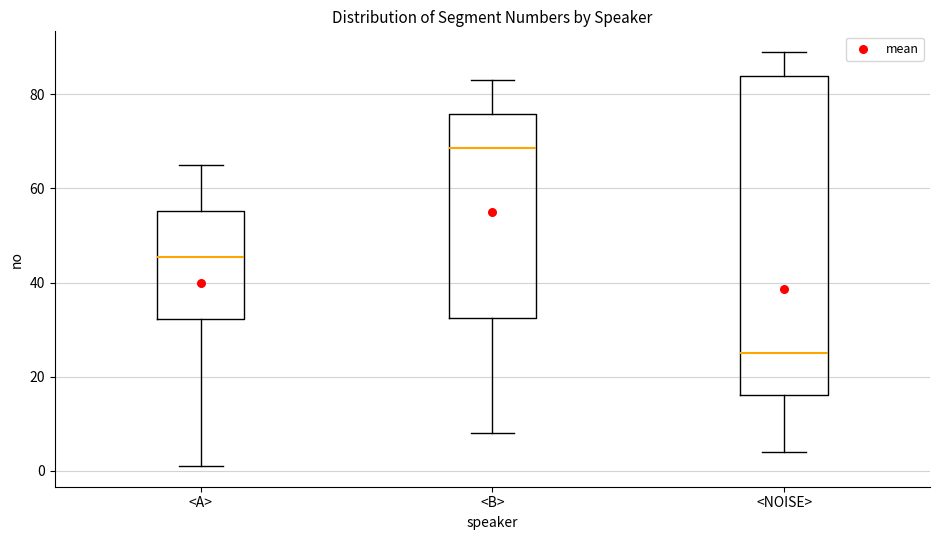

Where does the median line of the box for <A> sit on the y-axis? The values are not printed on the chart, so give them approximately, as read against the axis.

46